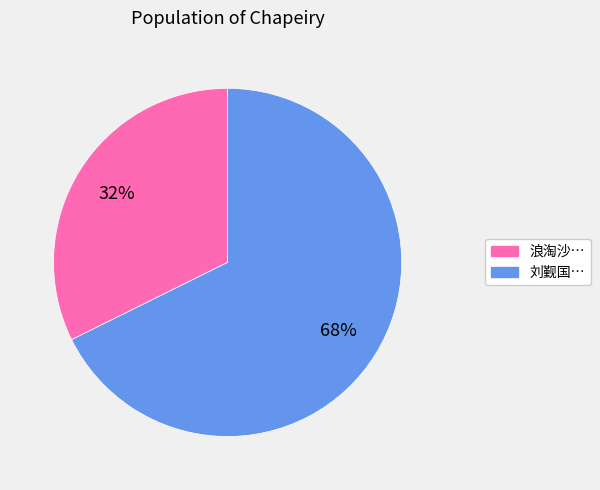

Is there a majority slice in this chart?

Yes